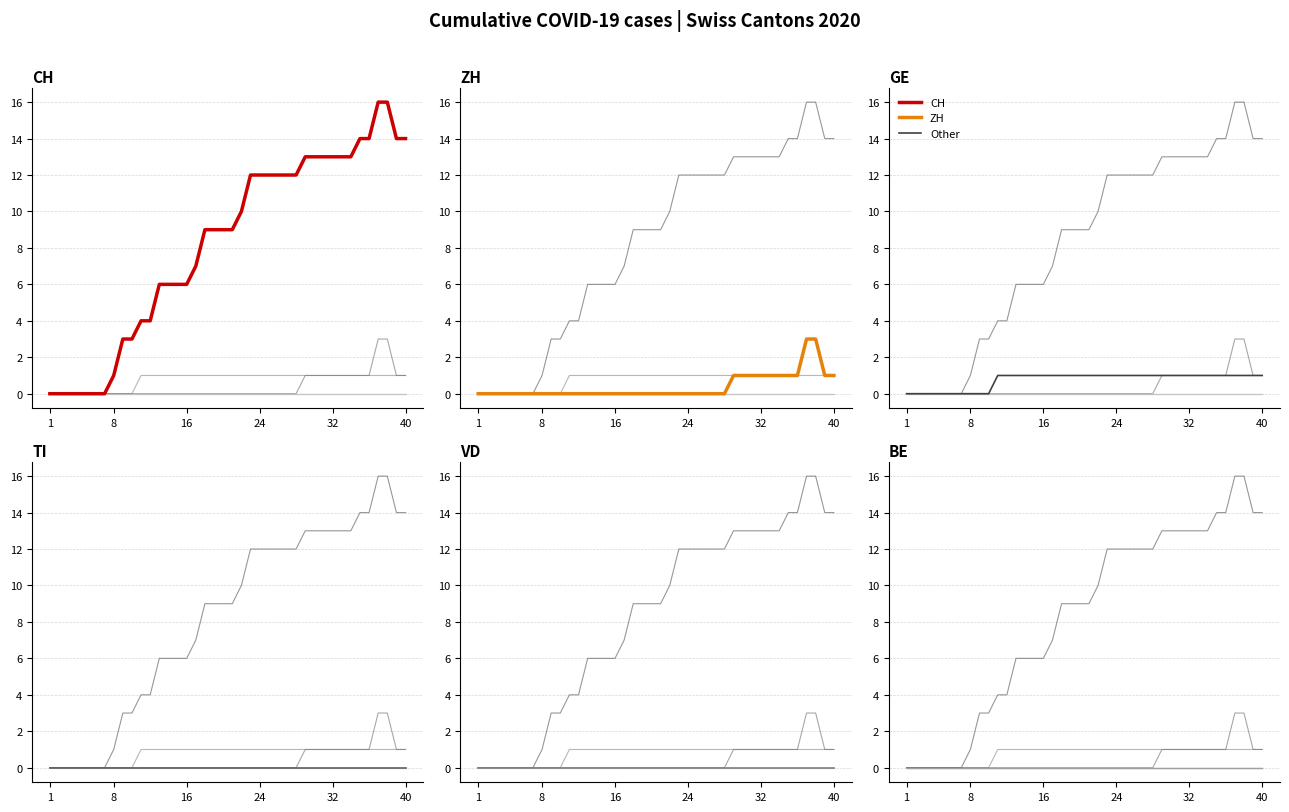

Does the chart display data point markers on the line(s)?

No